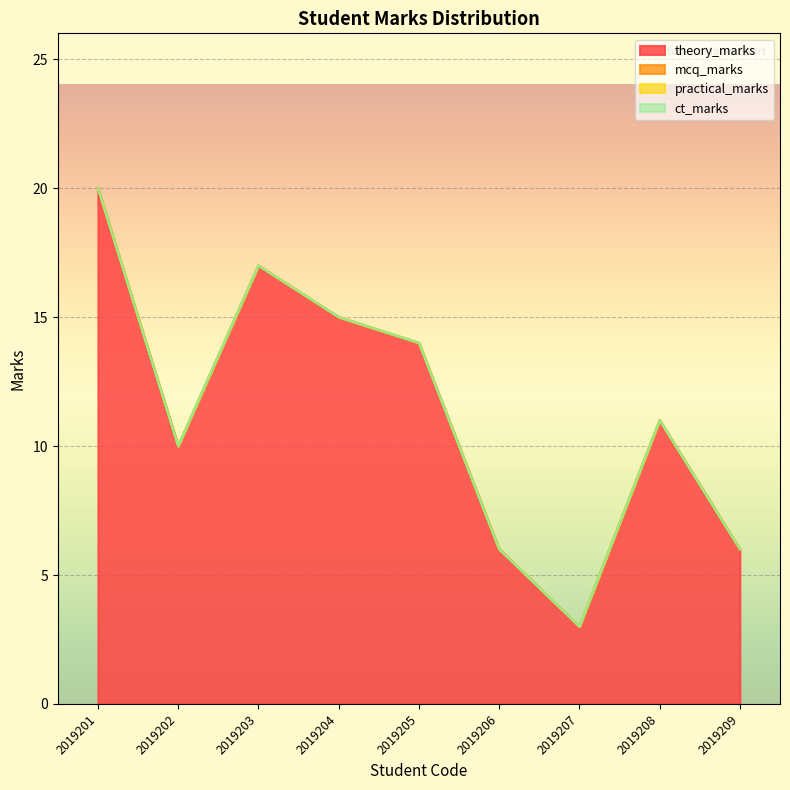

Count the number of data series in this chart.

4